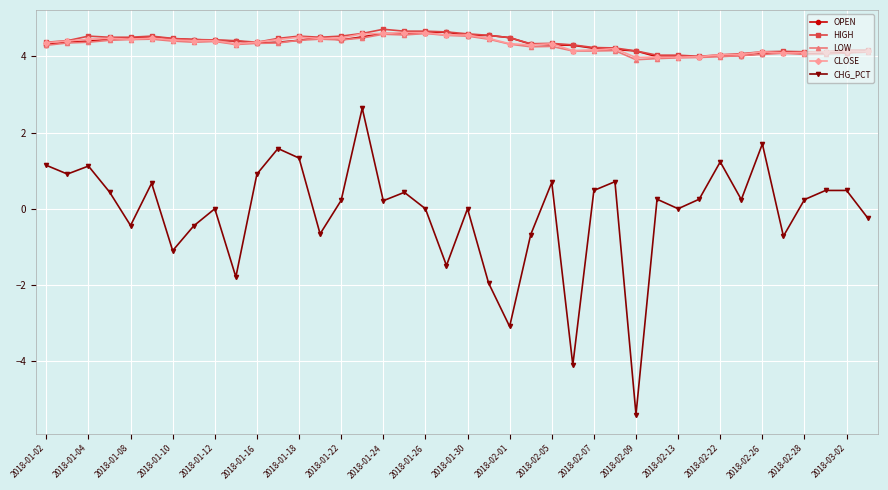

What is the value of the HIGH point at the 40th from the left?

4.2